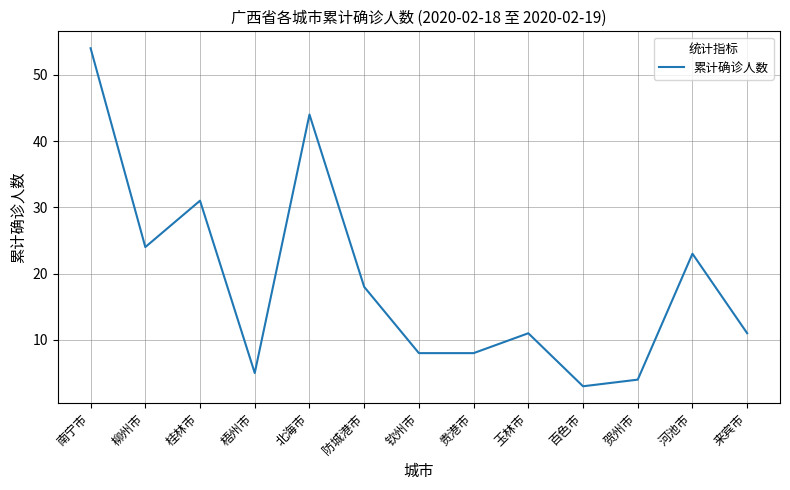

True or false: the data shows 11 at 来宾市.

True